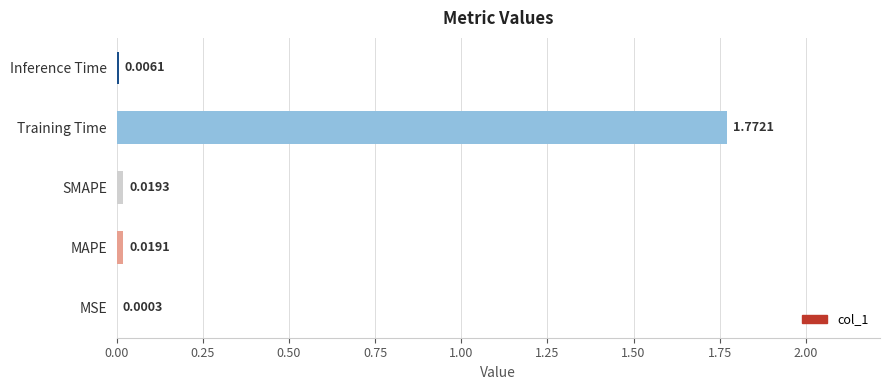

Which category has the highest value across all series?

Training Time